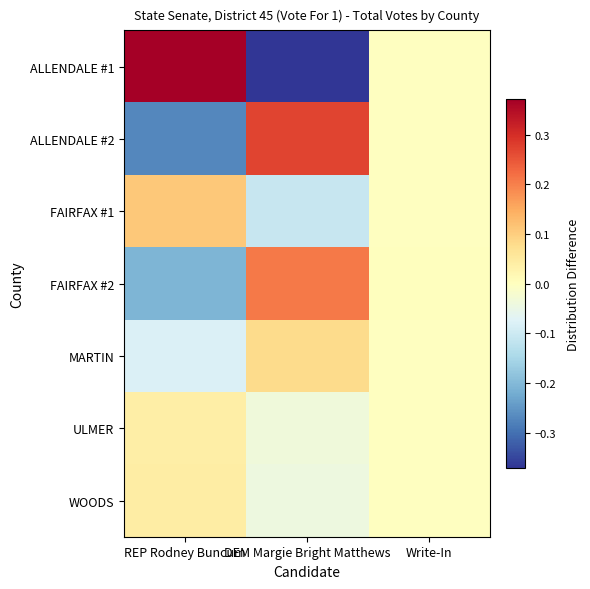

How many distinct data groups are displayed?

7